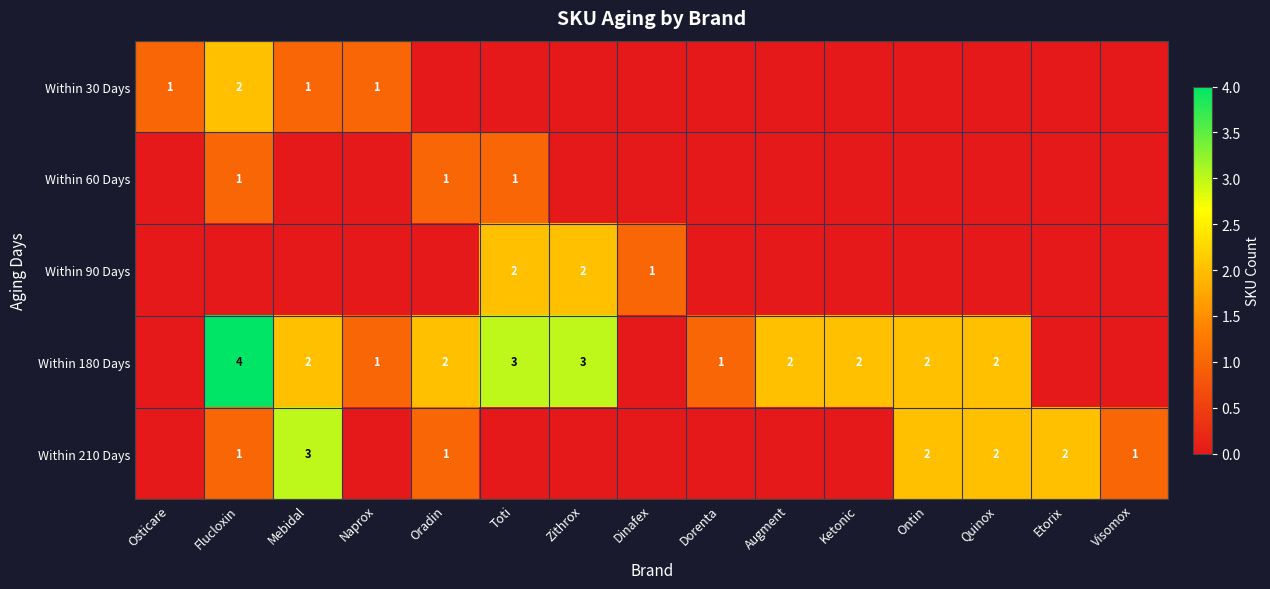

At how many categories does at least one series exceed 0?

15